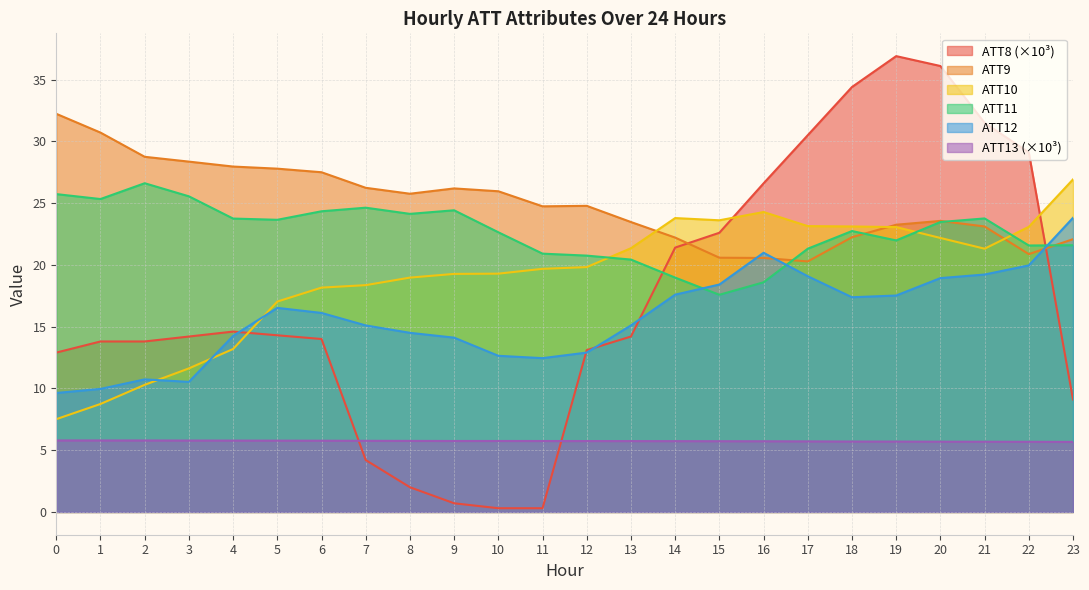

Reading left to right, list all the values displayed in this chart.

ATT8: 12.9	13.8	13.8	14.2	14.6	14.3	14.0	4.2	2.0	0.7	0.3	0.3	13.1	14.2	21.4	22.6	26.6	30.5	34.4	36.9	36.1	31.5	29.1	9.1
ATT9: 32.2	30.7	28.8	28.4	28.0	27.8	27.5	26.2	25.8	26.2	26.0	24.7	24.8	23.5	22.2	20.6	20.6	20.3	22.2	23.2	23.6	23.1	20.9	22.1
ATT10: 7.5	8.7	10.3	11.6	13.2	17.0	18.2	18.4	19.0	19.3	19.3	19.7	19.8	21.4	23.8	23.6	24.3	23.1	23.1	23.1	22.2	21.3	23.1	26.9
ATT11: 25.7	25.3	26.6	25.6	23.8	23.6	24.3	24.6	24.1	24.4	22.6	20.9	20.8	20.4	19.0	17.6	18.6	21.3	22.7	22.0	23.5	23.8	21.6	21.6
ATT12: 9.6	10.0	10.7	10.5	14.2	16.5	16.1	15.1	14.5	14.1	12.6	12.4	12.9	15.1	17.6	18.4	21.0	19.1	17.4	17.5	18.9	19.2	20.0	23.8
ATT13: 5.8	5.8	5.8	5.8	5.8	5.8	5.8	5.8	5.7	5.7	5.7	5.7	5.7	5.7	5.7	5.7	5.7	5.7	5.7	5.7	5.7	5.7	5.7	5.7